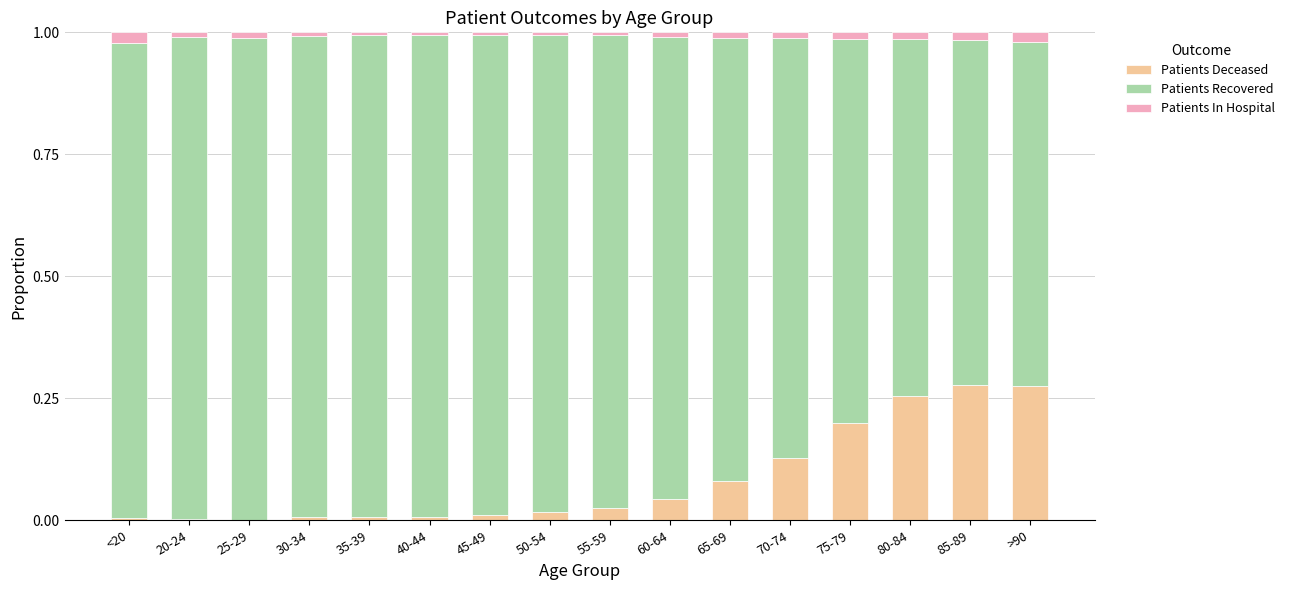

The Patients Deceased series shows 0.0 at 35-39. True or false?

True